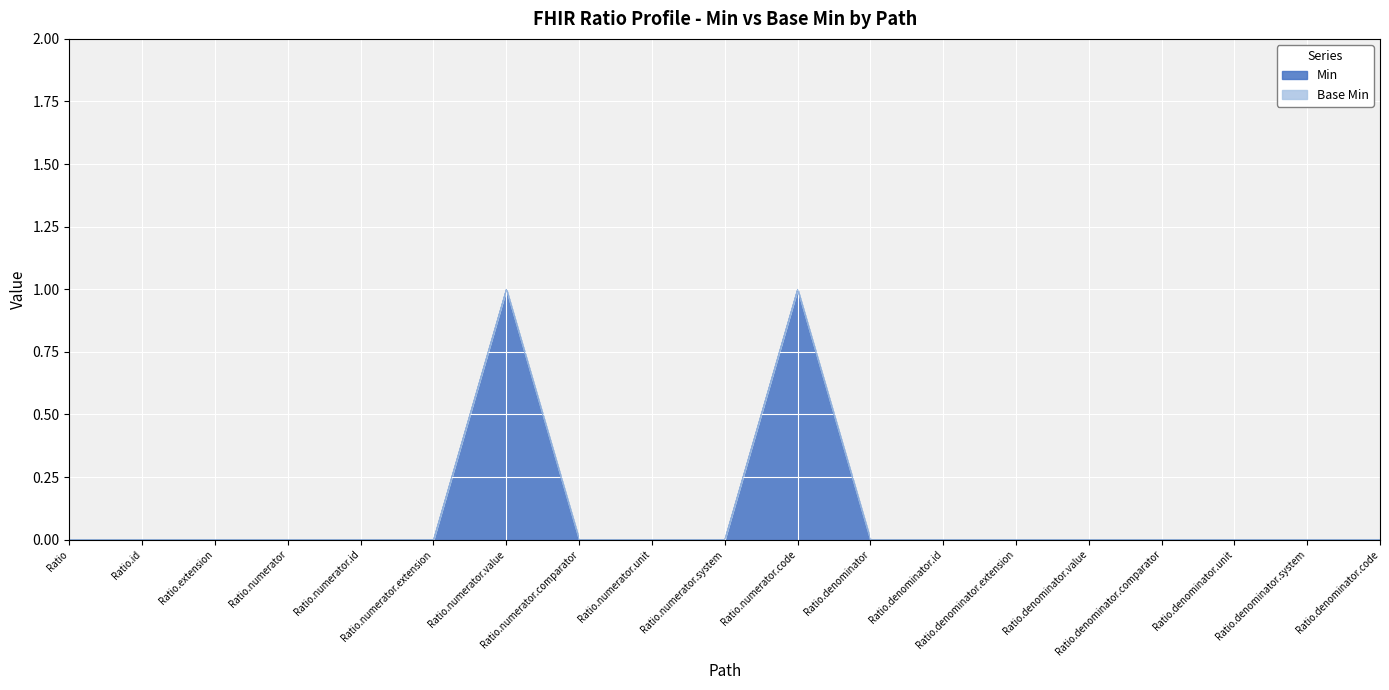

How many values are above zero?

2